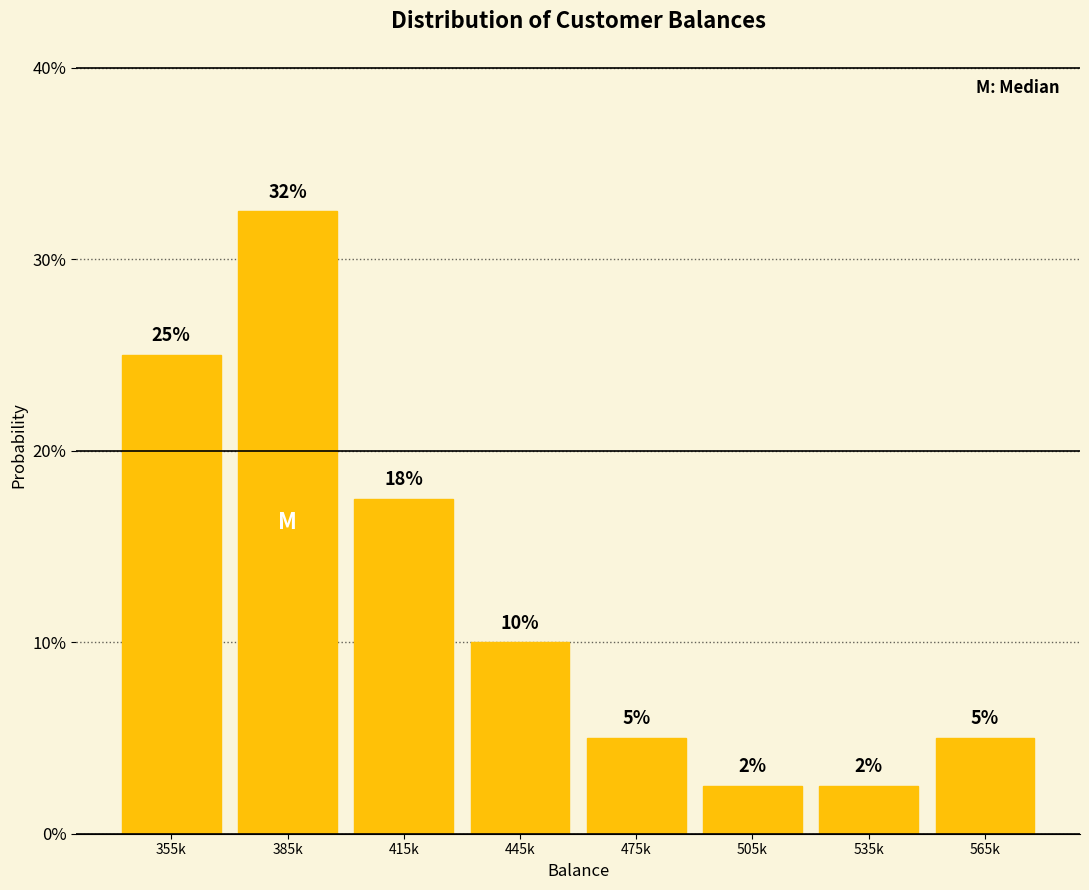

What is the difference between the maximum and minimum values?

30.0